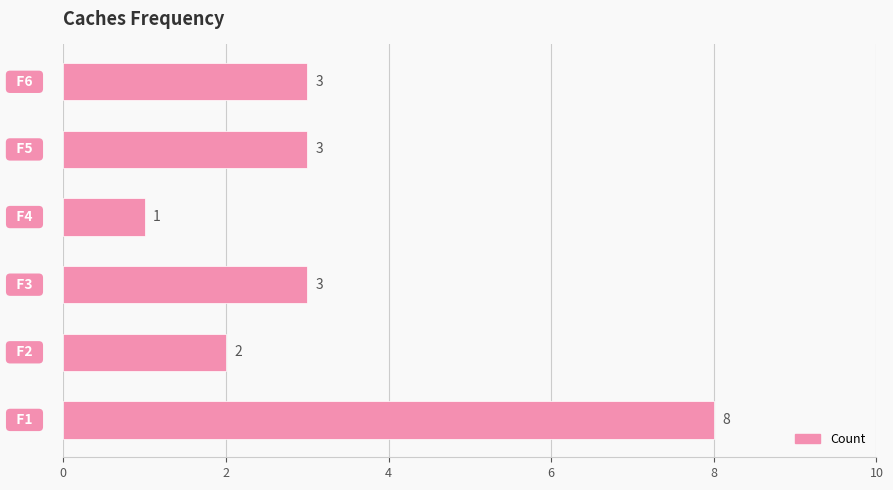

What is the difference between the maximum and minimum values?

7